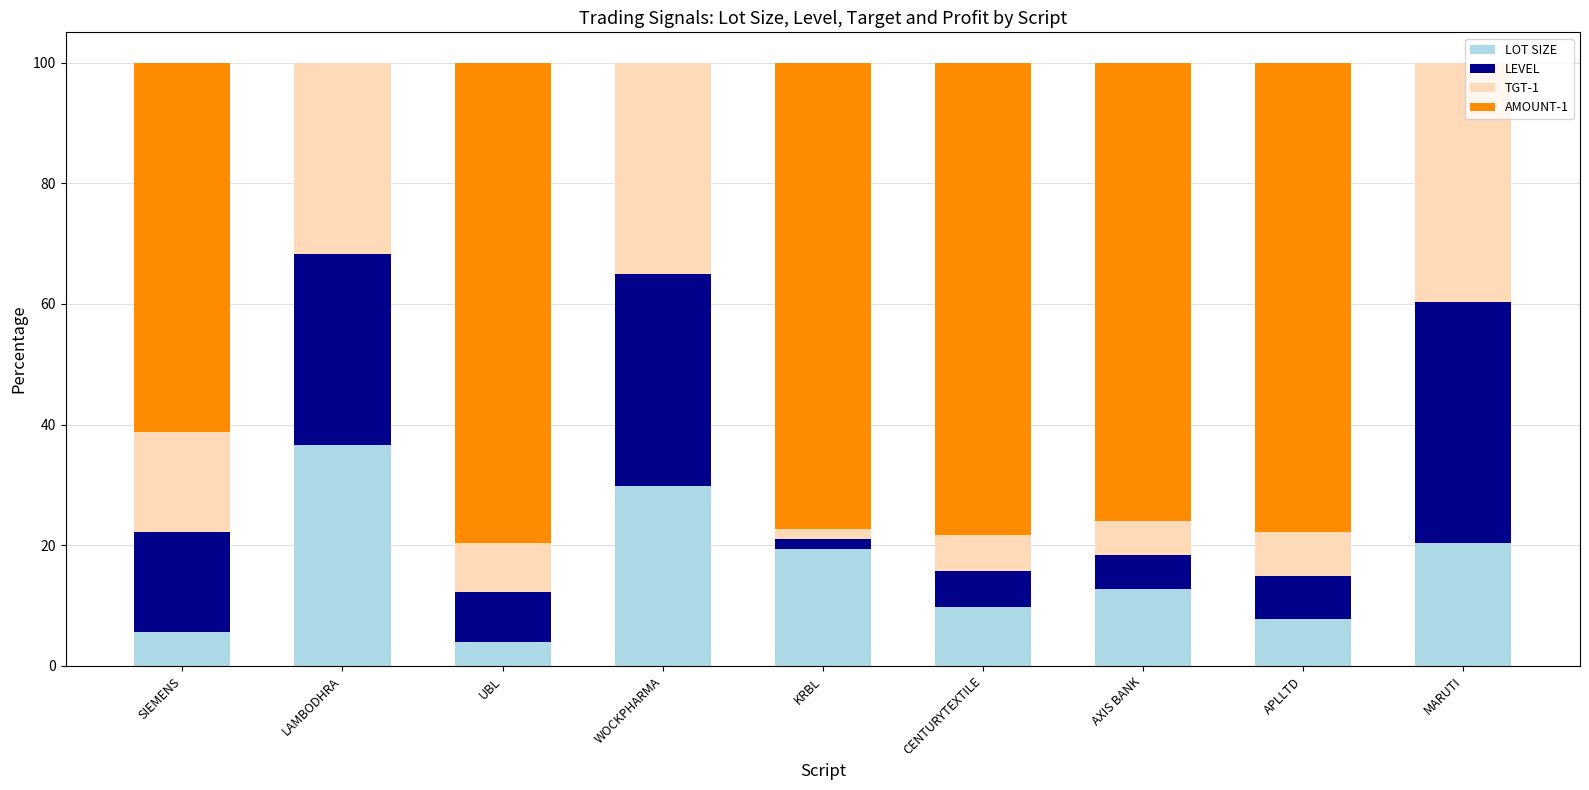

What is the total value across all series at MARUTI?

100.0